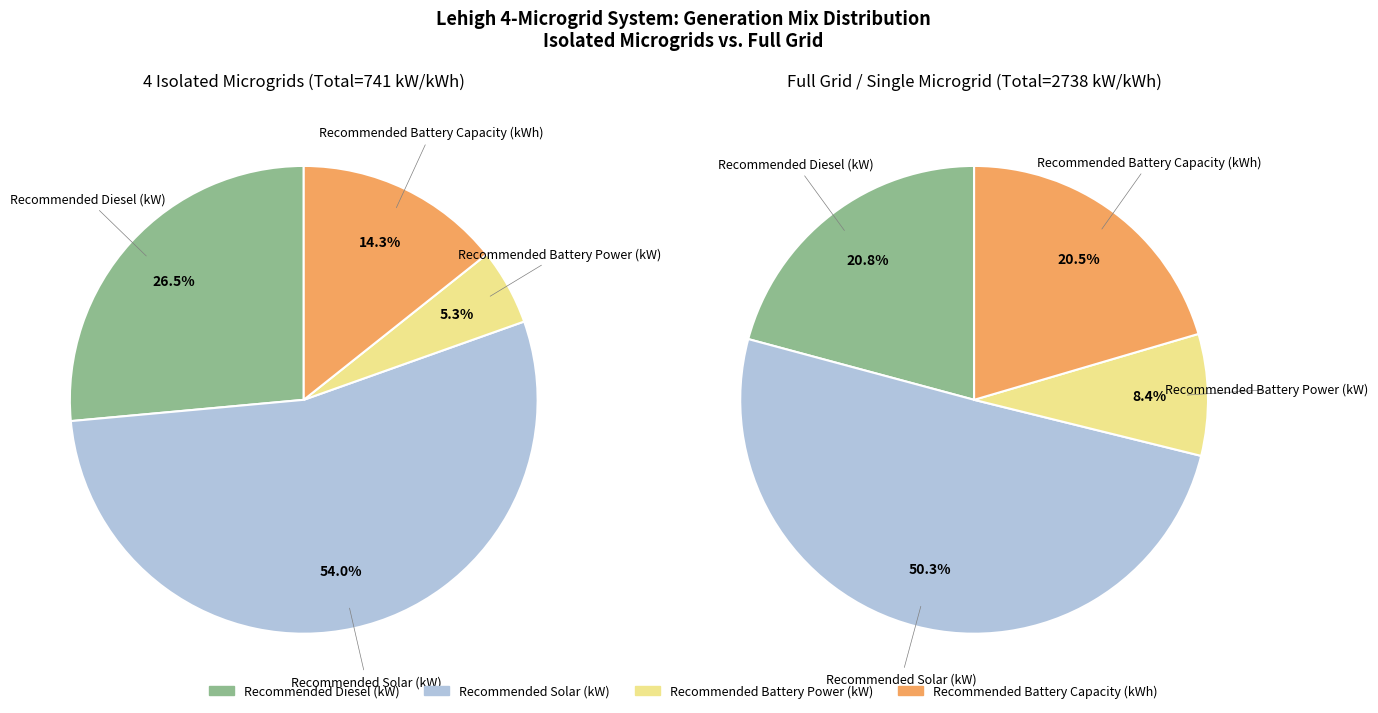

To the nearest percent, what is the combined percentage of Recommended Diesel (kW) and Recommended Battery Capacity (kWh)?

41%